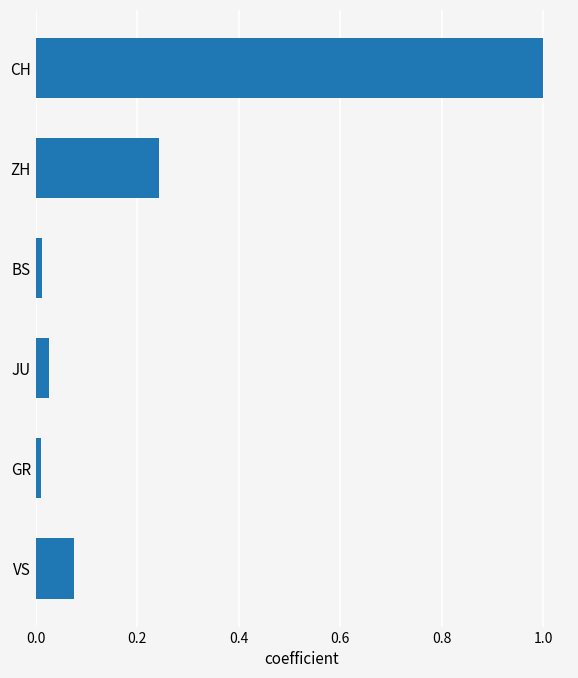

The value at GR is 0.0. True or false?

True